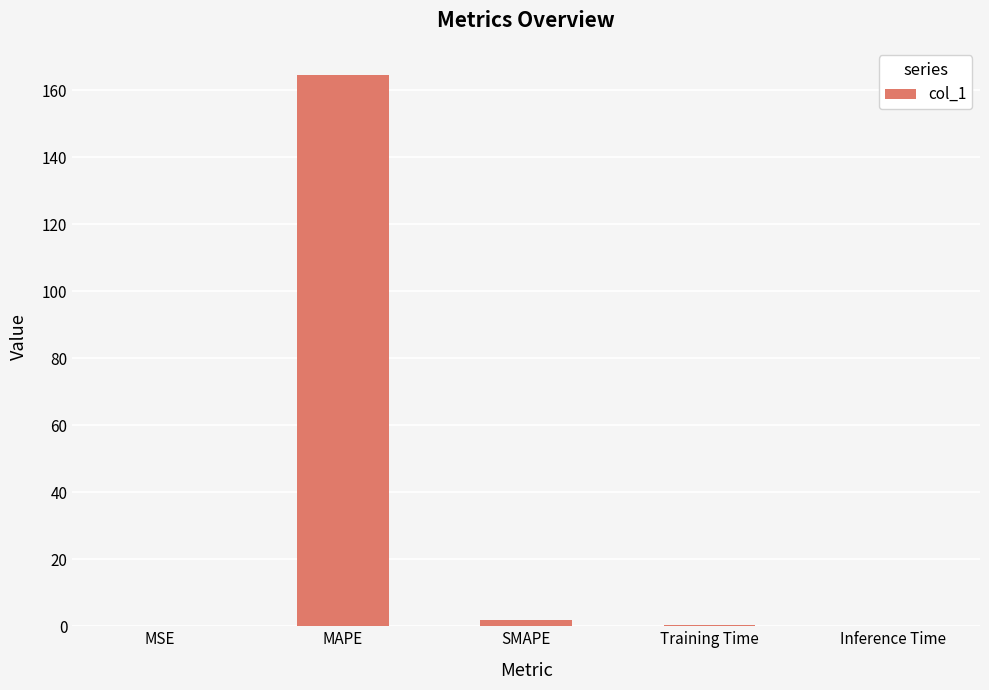

The value at MSE is 0.0. True or false?

True